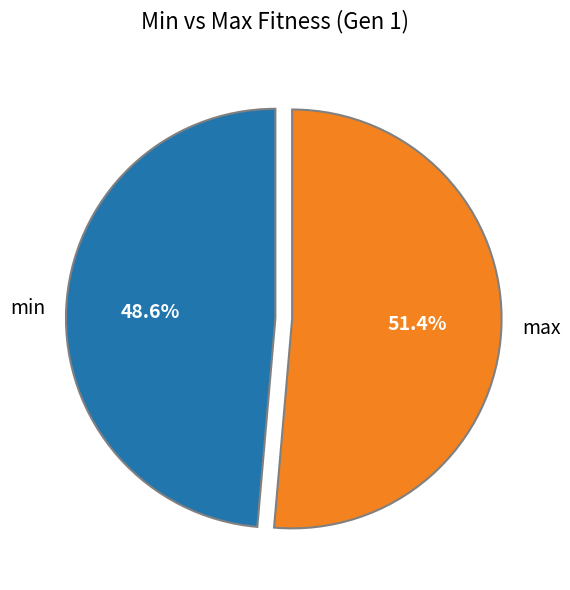

Does any single category account for the majority?

Yes